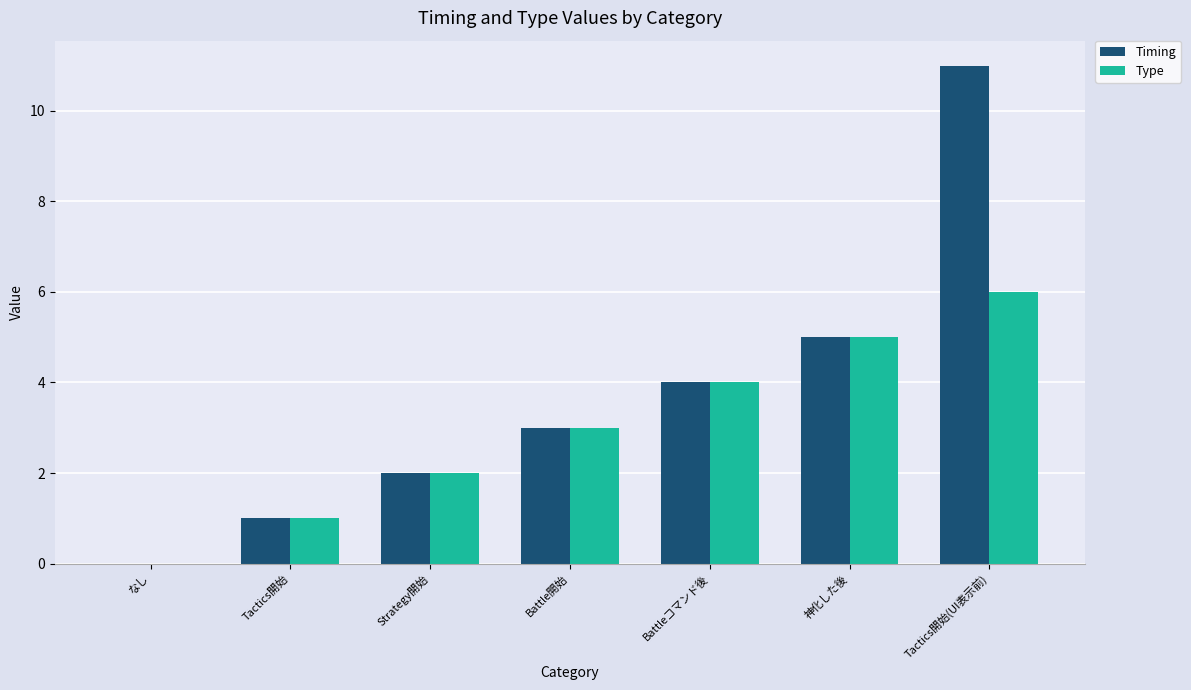

At which category is the sum across all series the highest?

Tactics開始(UI表示前)